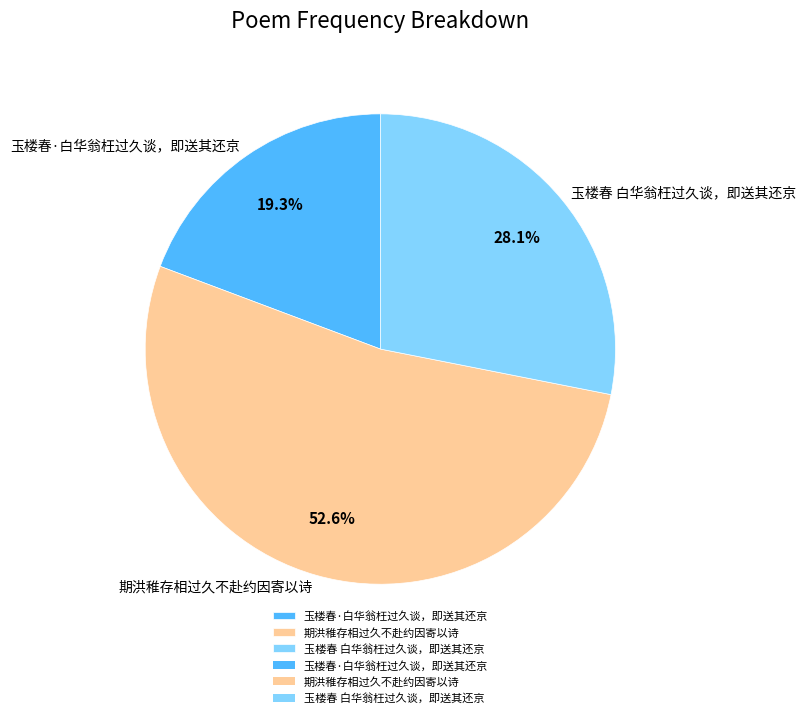

What is the total percentage of 玉楼春·白华翁枉过久谈，即送其还京 and 期洪稚存相过久不赴约因寄以诗?

71.9%